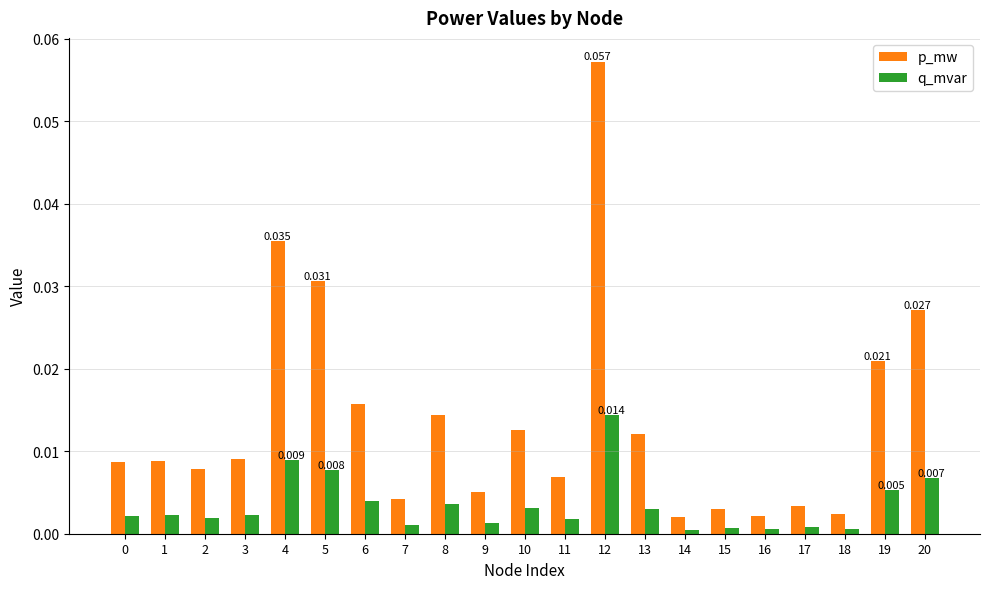

Which series has the largest total across all categories?

p_mw